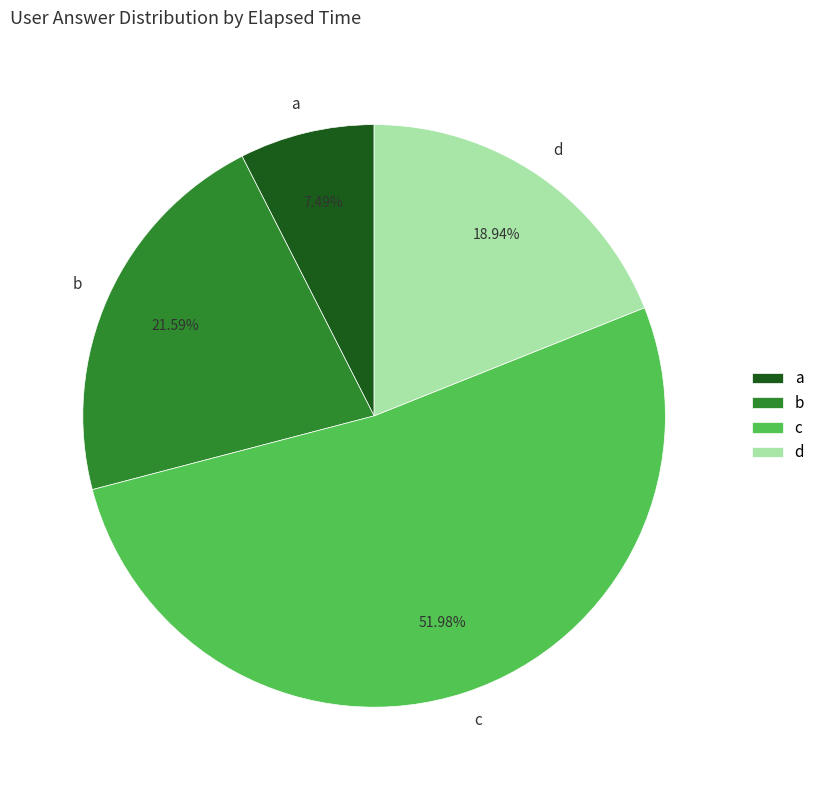

Which slice is the largest?

c